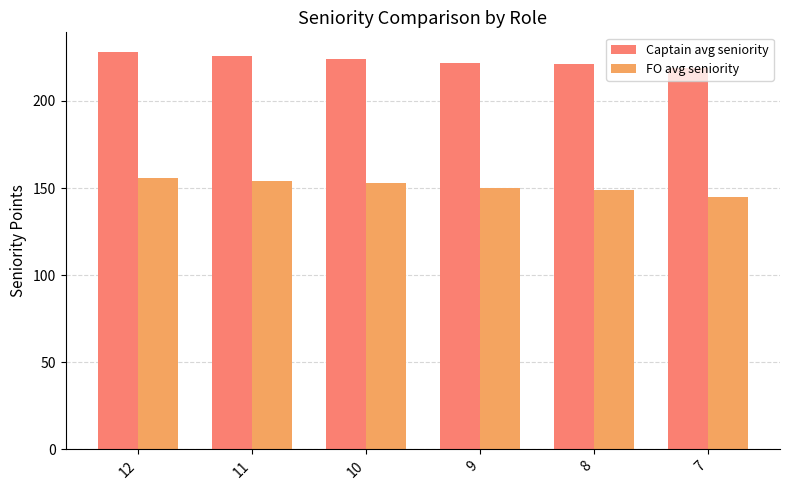

Reading right to left, extract all data points from this chart.

Captain avg seniority: 219	221	222	224	226	228
FO avg seniority: 145	149	150	153	154	156